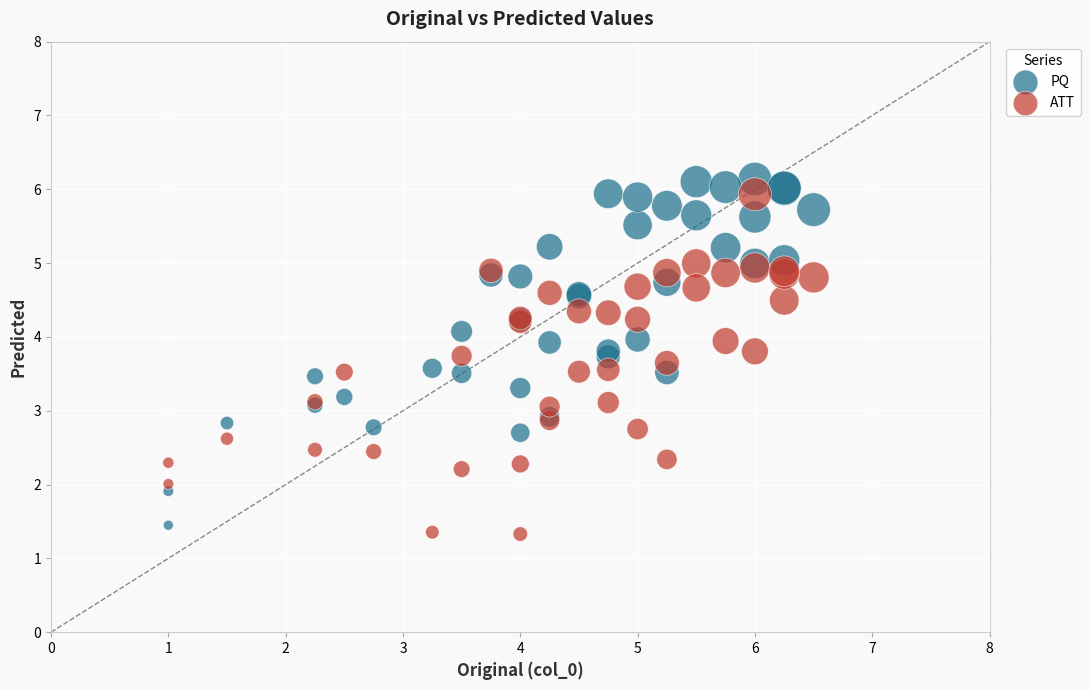

Which series contains the lowest Y value?

ATT